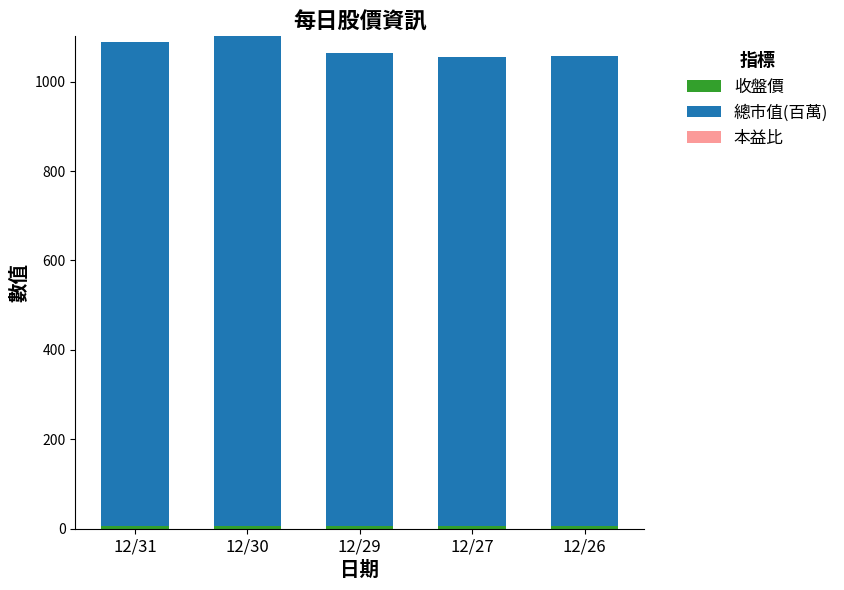

List the series in order of their peak value, lowest first.

本益比, 收盤價, 總市值(百萬)